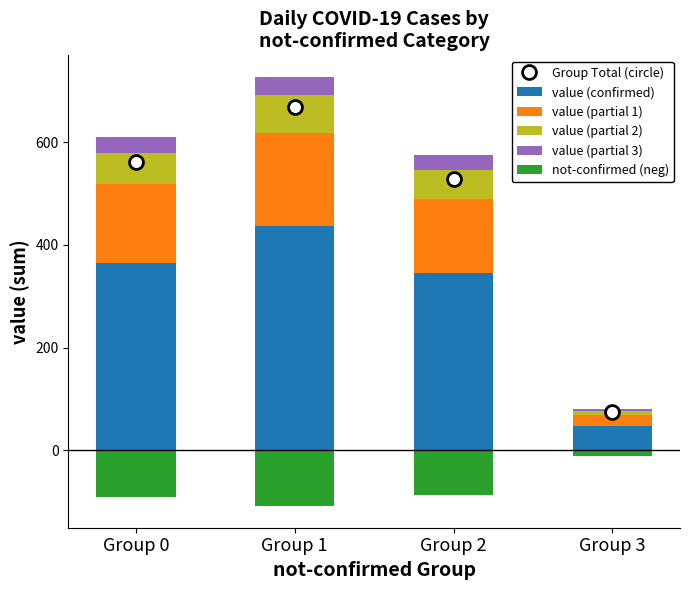

Which category has the highest value across all series?

Group 1